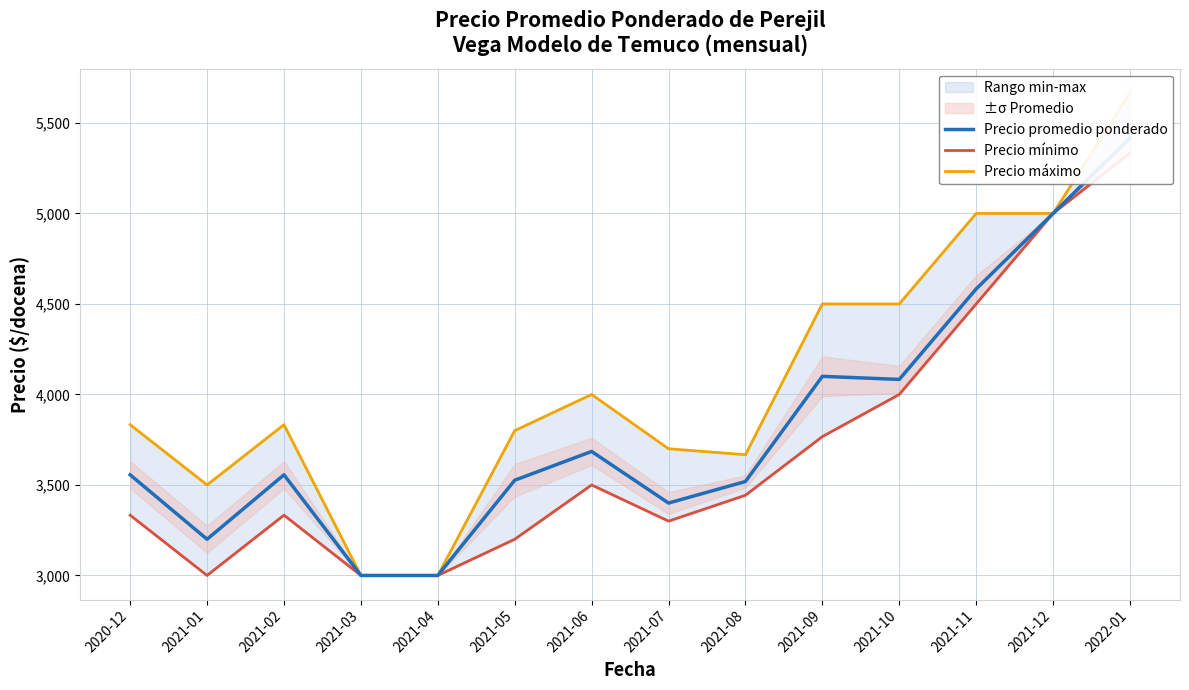

What is the minimum value shown in the chart?

3000